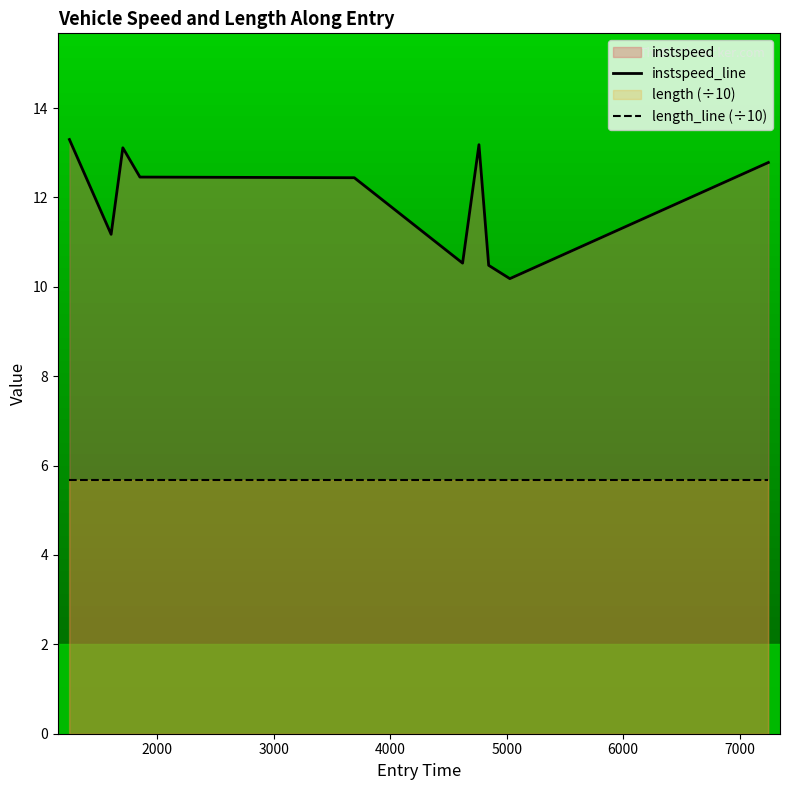

What is the difference between the maximum and minimum values in the instspeed_line series?

3.1